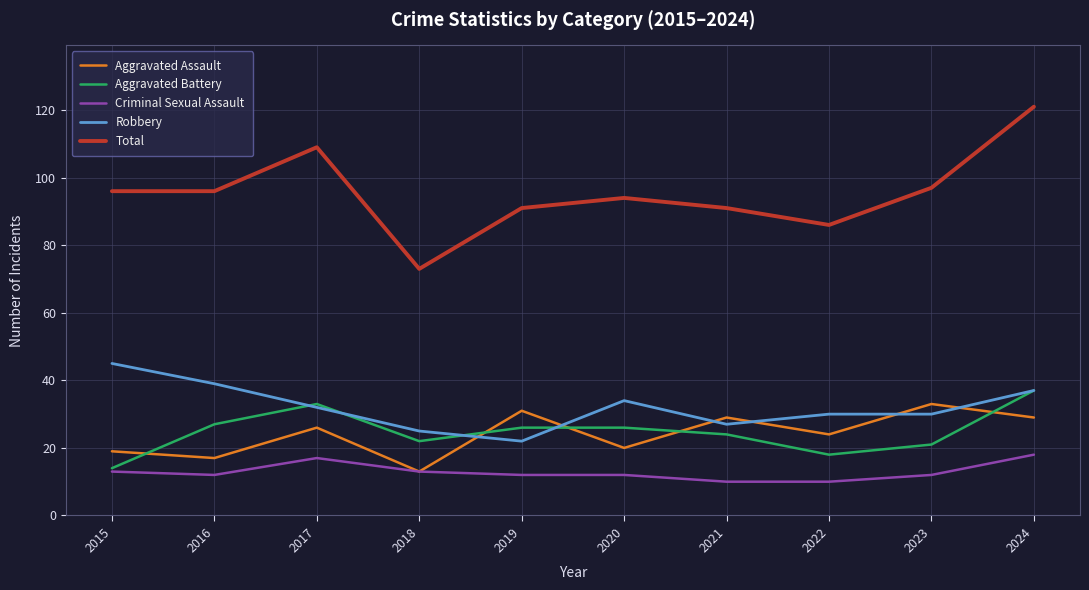

At which category does Robbery reach its first local peak?

2020